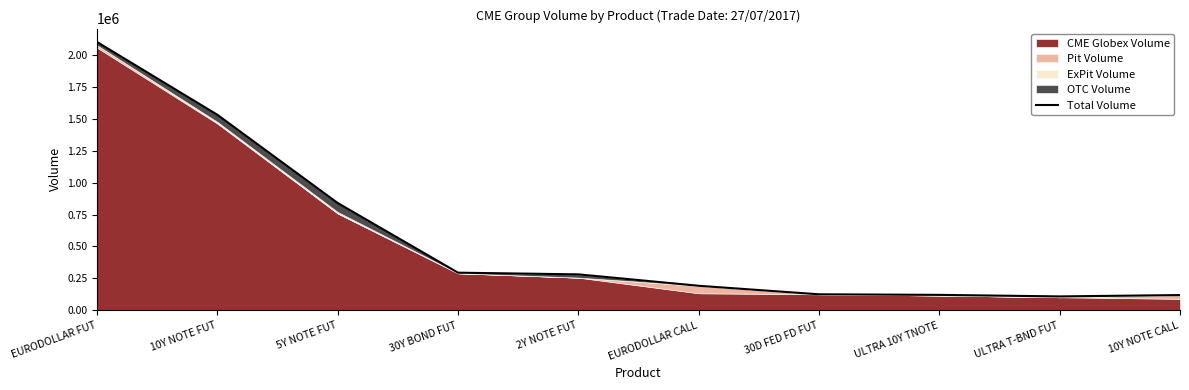

Reading left to right, list all the values displayed in this chart.

EURODOLLAR FUT=2102831	10Y NOTE FUT=1532361	5Y NOTE FUT=840603	30Y BOND FUT=294603	2Y NOTE FUT=281401	EURODOLLAR CALL=191866	30D FED FD FUT=125071	ULTRA 10Y TNOTE=120641	ULTRA T-BND FUT=108560	10Y NOTE CALL=119116